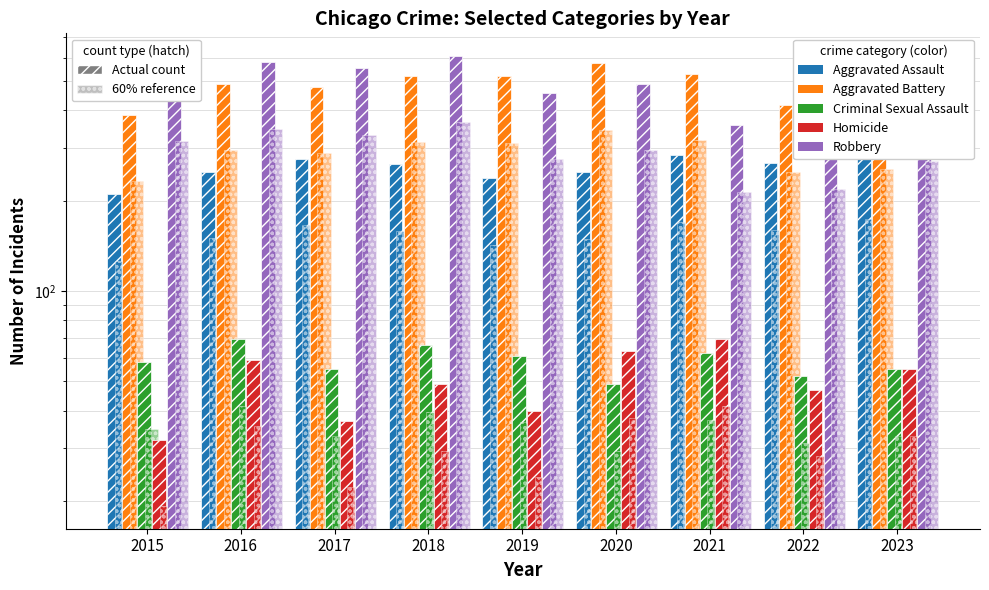

What is the difference between the maximum and second lowest values in the Aggravated Battery series?

157